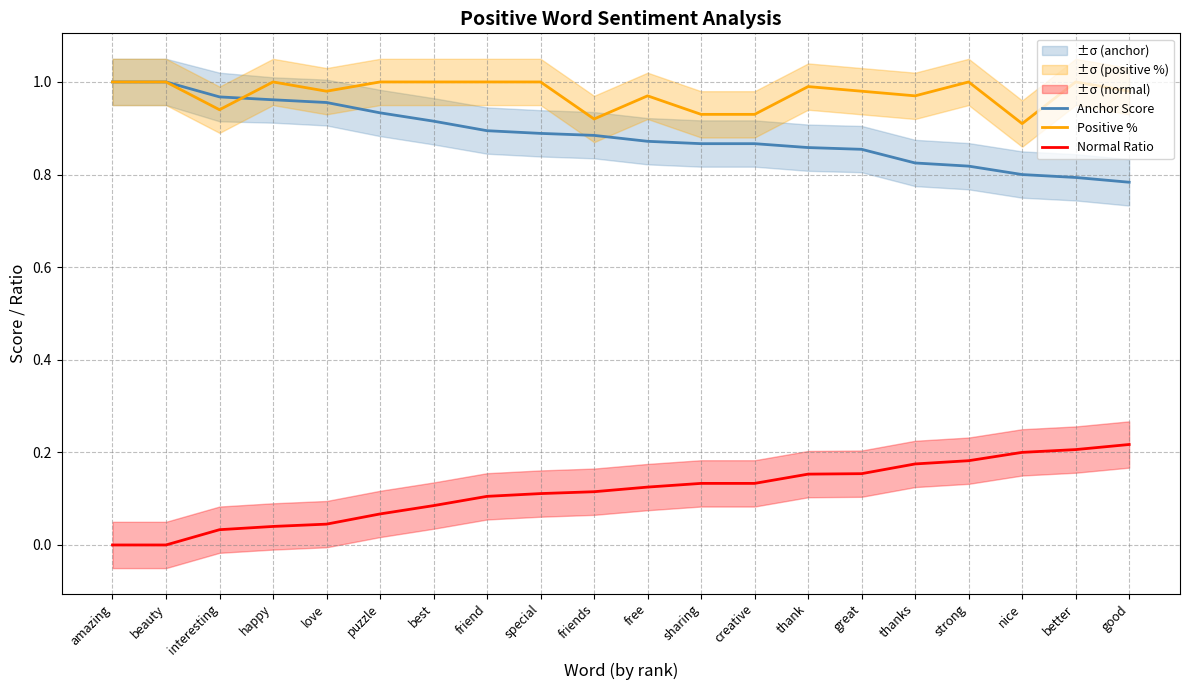

Which has a higher value, thank or puzzle?

puzzle